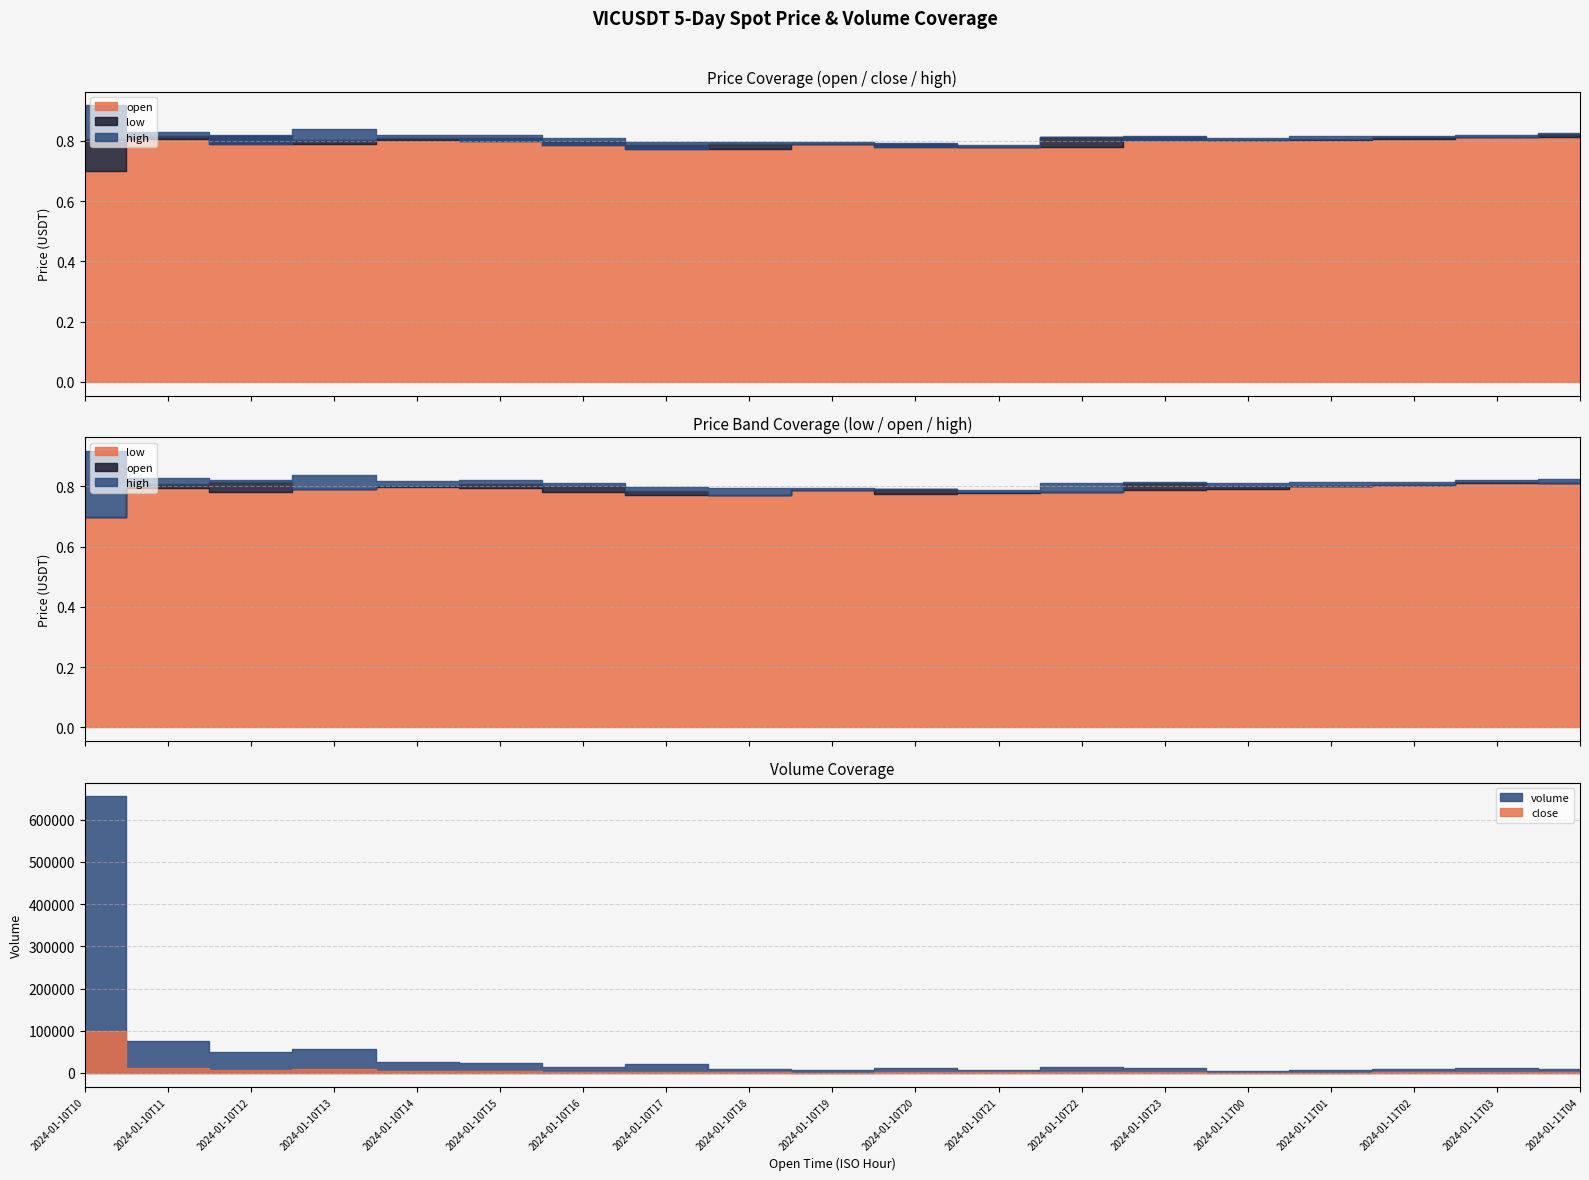

At which category does high reach its first local peak?

2024-01-10T13